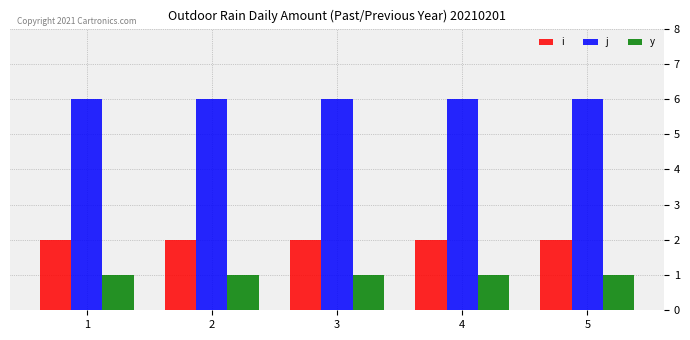

Reading left to right, transcribe all the data shown in this chart.

i: 2	2	2	2	2
j: 6	6	6	6	6
y: 1	1	1	1	1